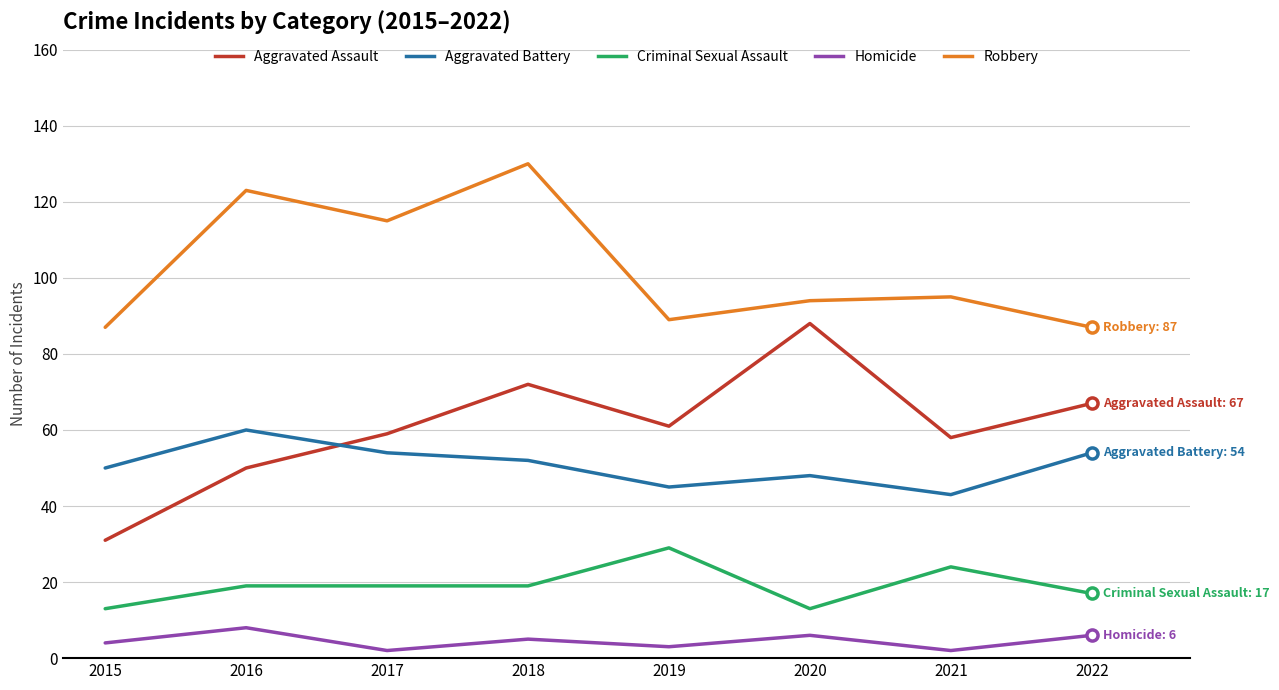

Rank the series at 2016 from lowest to highest value.

Homicide, Criminal Sexual Assault, Aggravated Assault, Aggravated Battery, Robbery